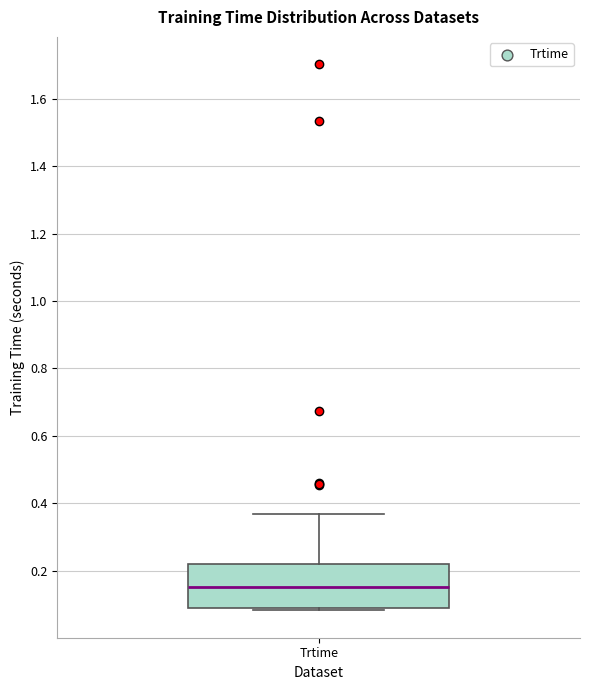

Transcribe this box plot: give where the median line is, the range the box spans, and where the two whiskers end, as read against the y-axis. The values are not printed on the chart, so give them approximately, as read against the axis.

median 0.16, box 0.08 to 0.22, whiskers 0.08 to 0.36